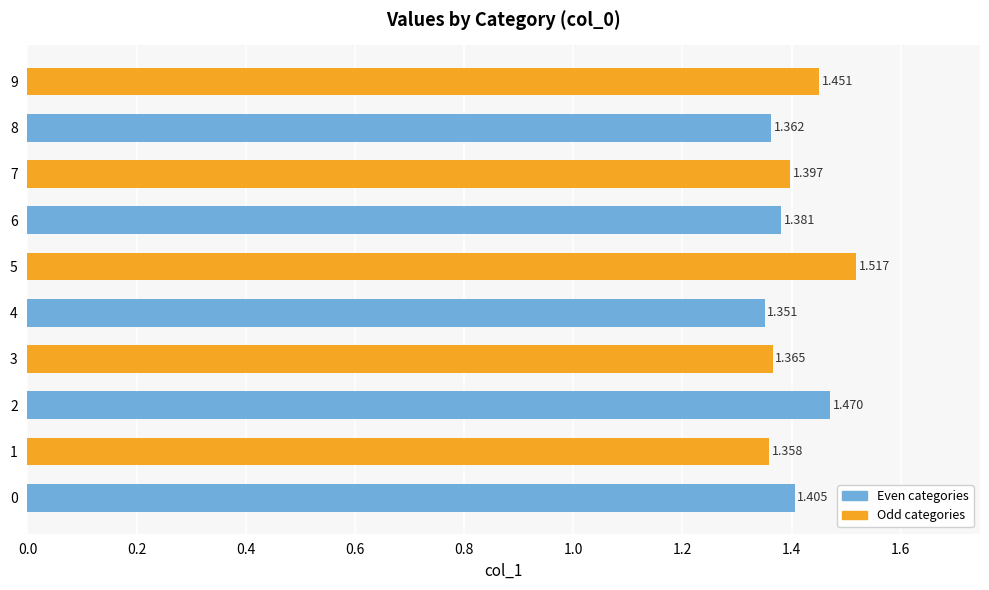

List the labels in order of value, largest first.

5, 2, 9, 0, 7, 6, 3, 8, 1, 4